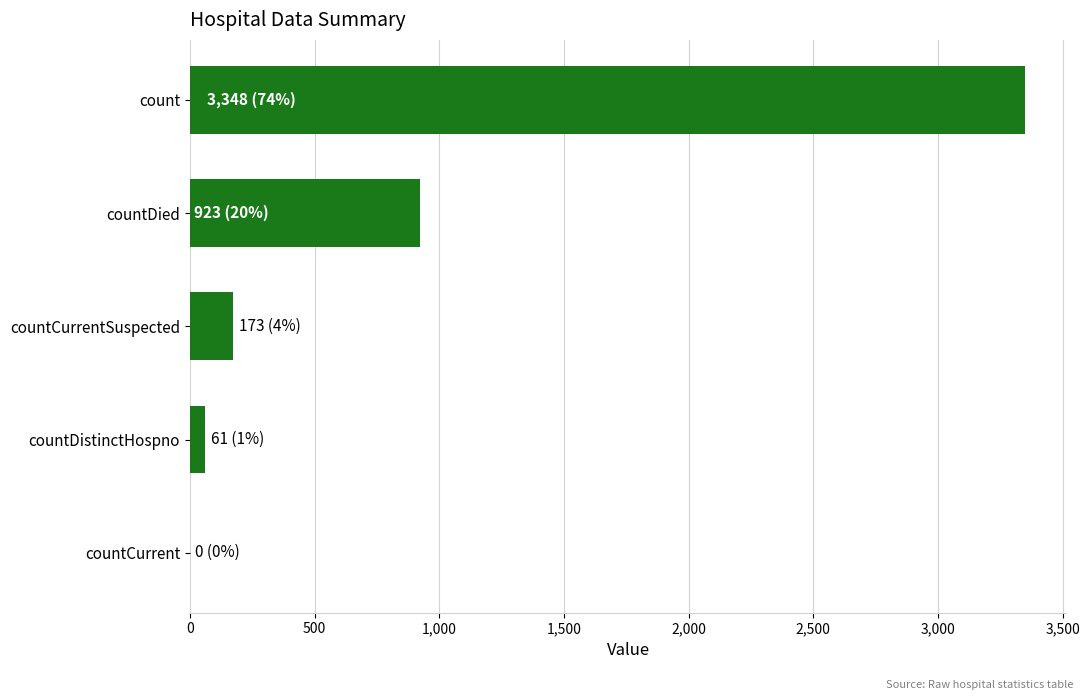

Does the chart contain stacked bars?

No